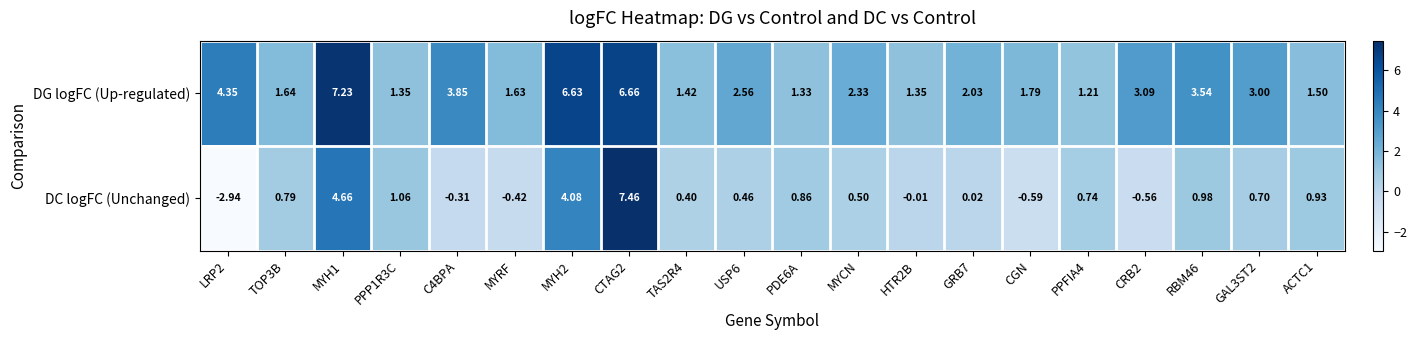

Rank the series by their maximum value, from highest to lowest.

DC logFC (Unchanged), DG logFC (Up-regulated)